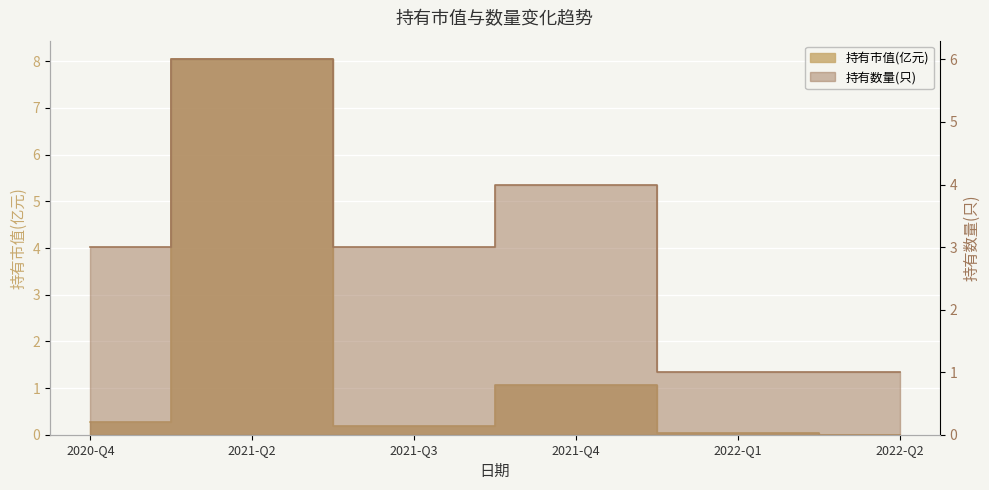

True or false: 持有数量(只) has more than 0 interior local peaks.

True